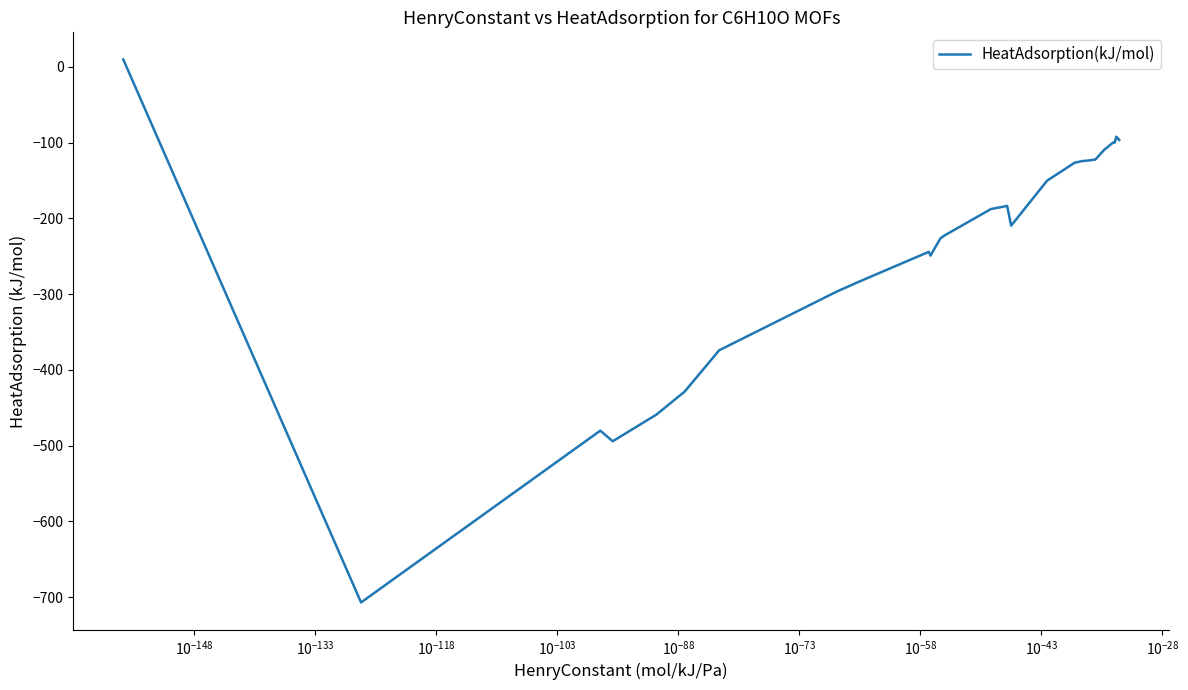

What is the difference between the maximum and minimum values?

716.6